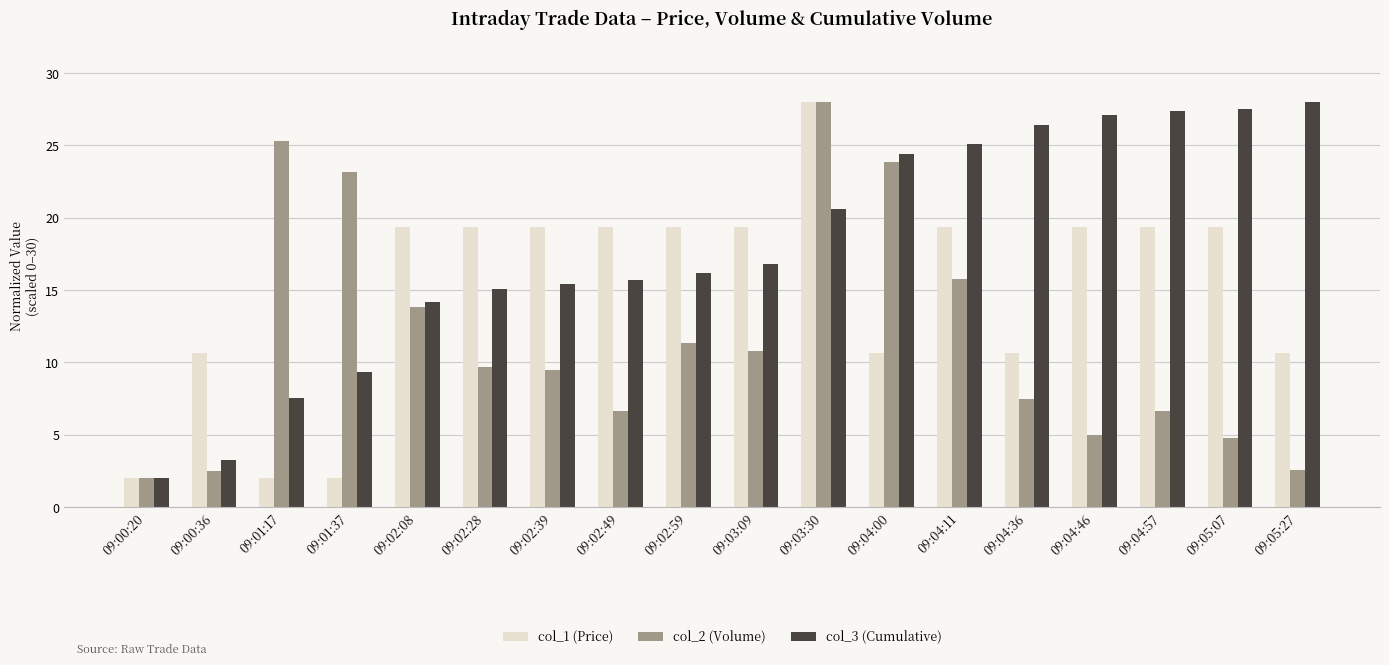

Which series has the largest total across all categories?

col_3 (Cumulative)